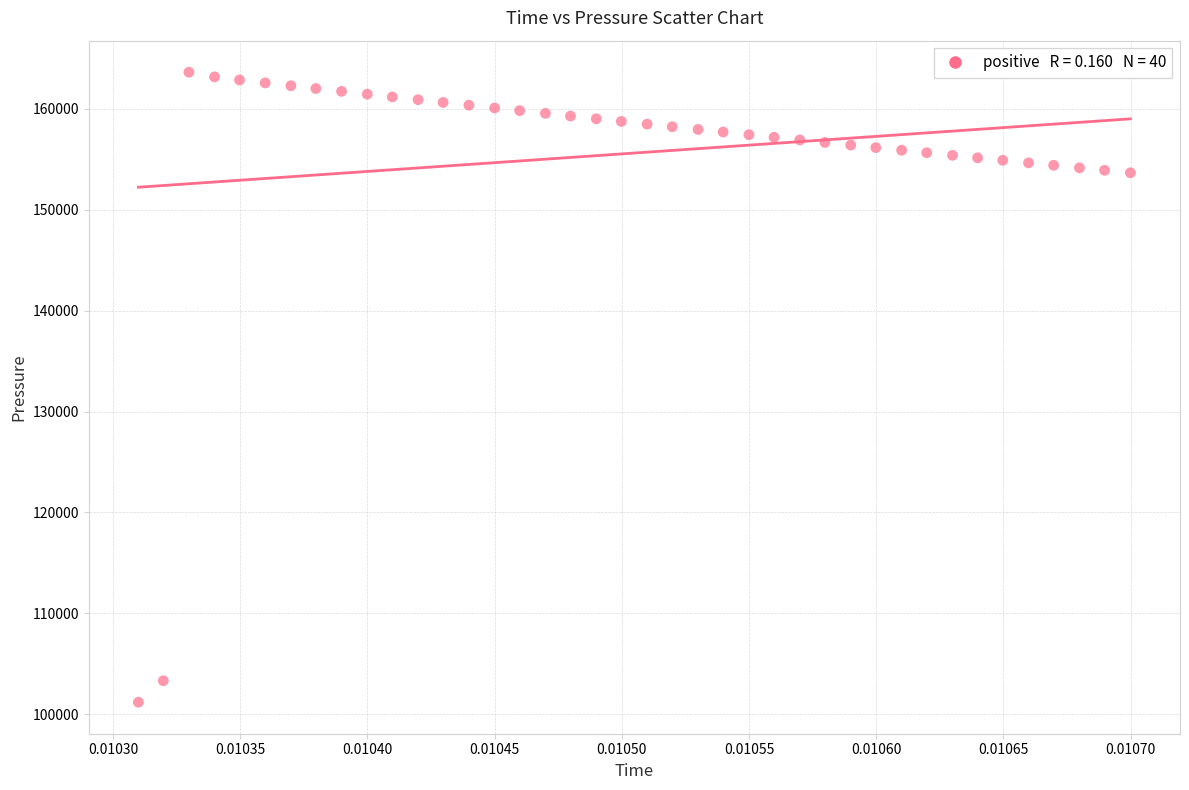

What is the range of Y values (max minus min)?

62427.7